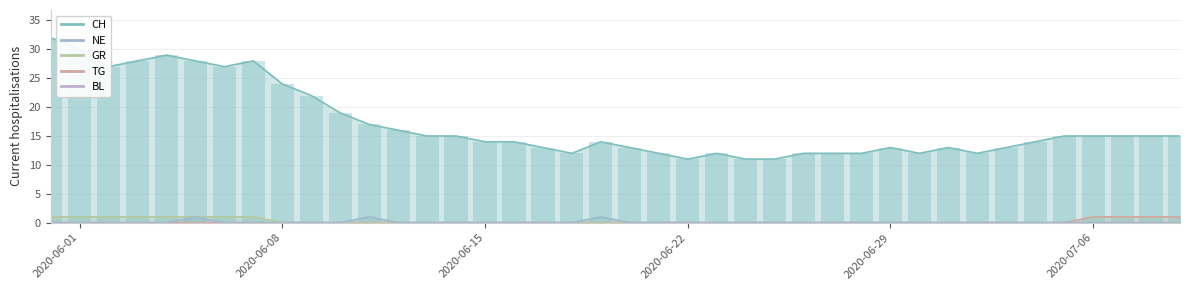

What is the sum of all CH values?

682